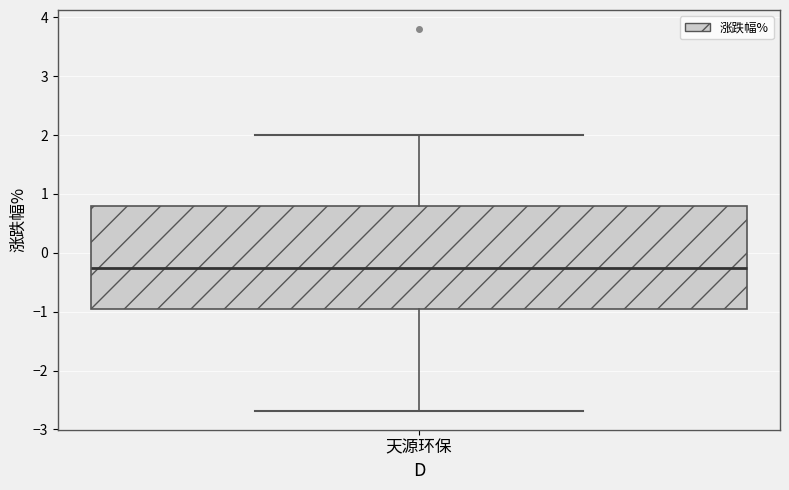

Transcribe this box plot: give where the median line is, the range the box spans, and where the two whiskers end, as read against the y-axis. The values are not printed on the chart, so give them approximately, as read against the axis.

median -0.3, box -0.9 to 0.8, whiskers -2.7 to 2.0